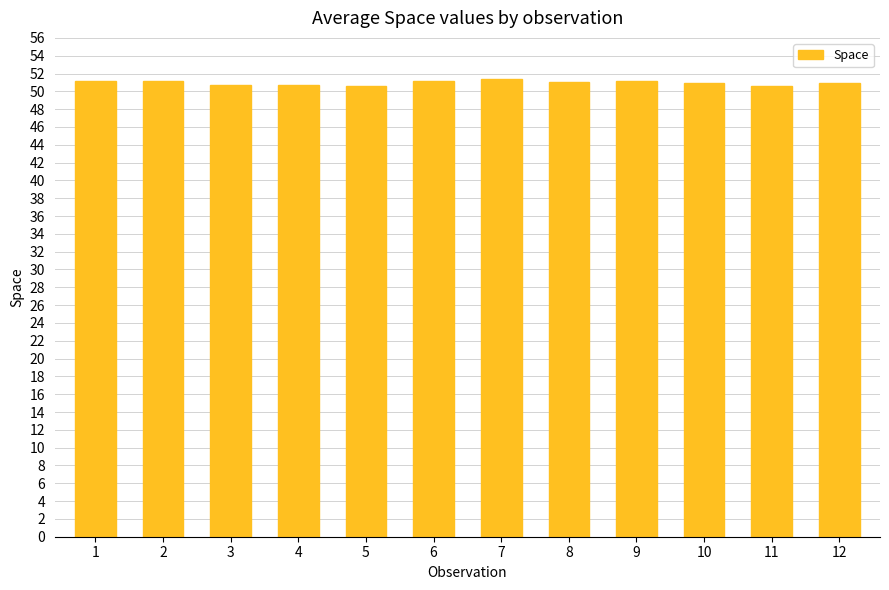

True or false: the data shows 21.9 at 12.

False